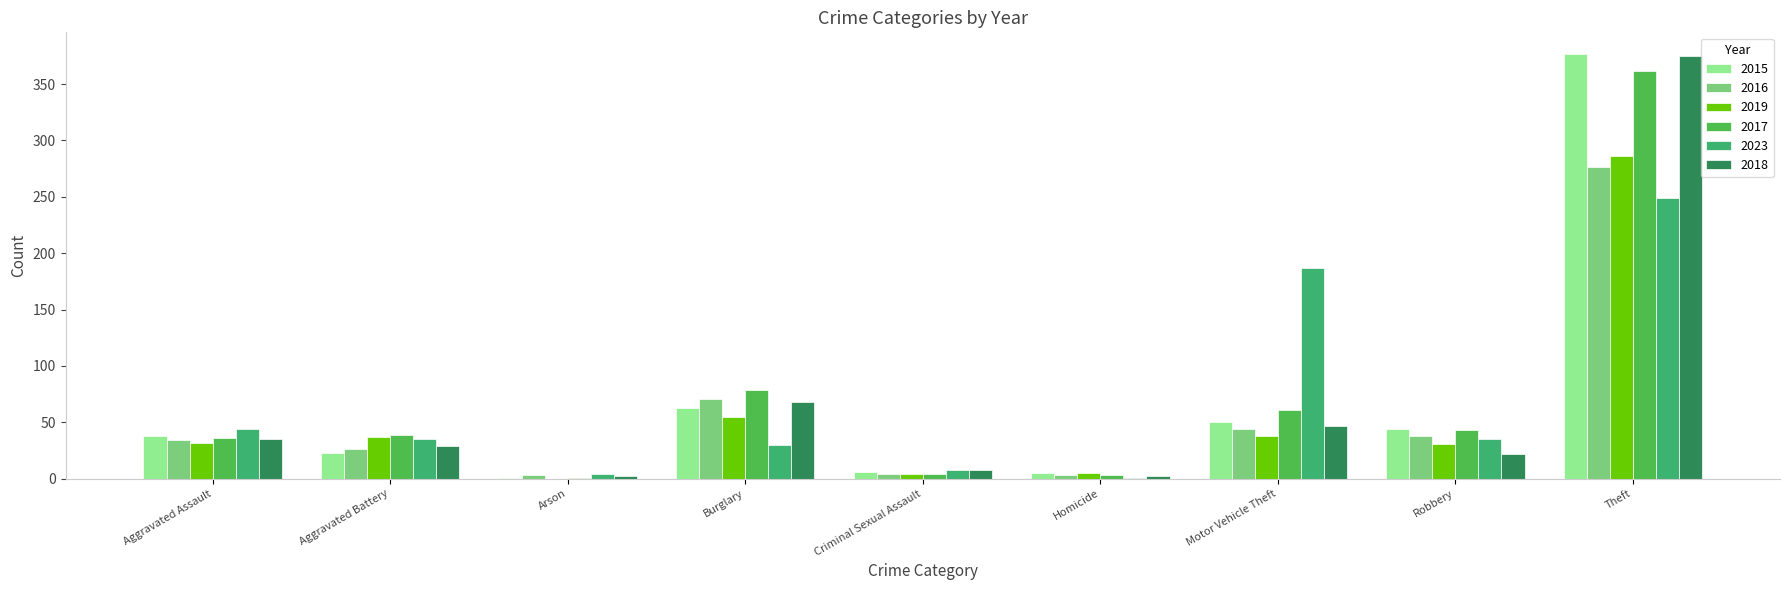

What is the sum of all 2016 values?

499